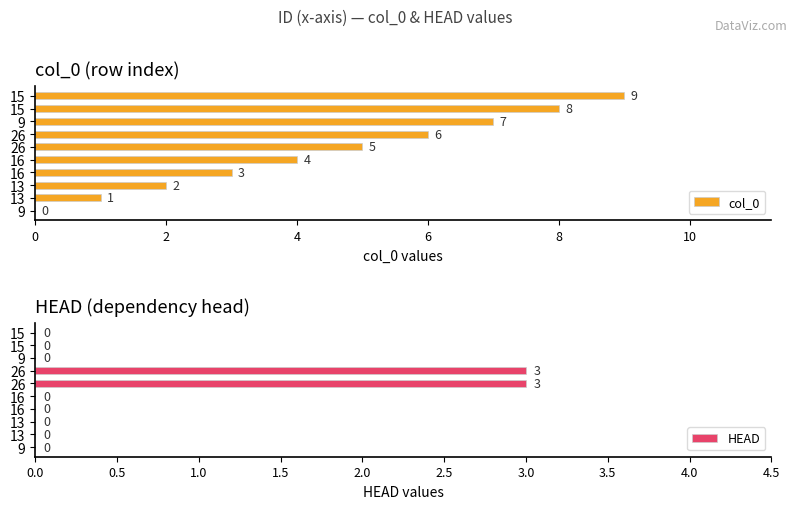

At 6, list the series in order from smallest to largest.

HEAD, col_0